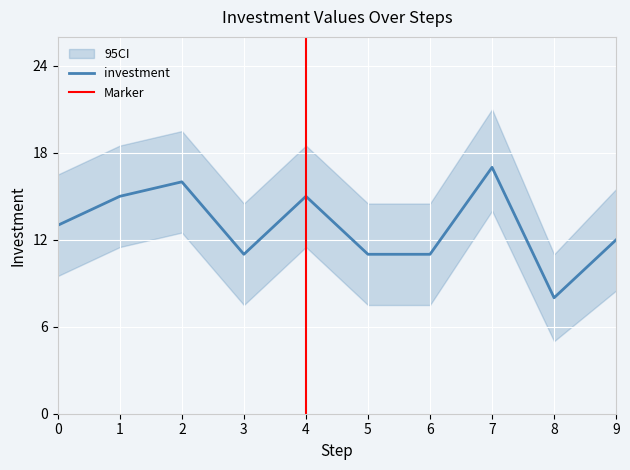

What is the difference between the highest and lowest values at 0?

7.0